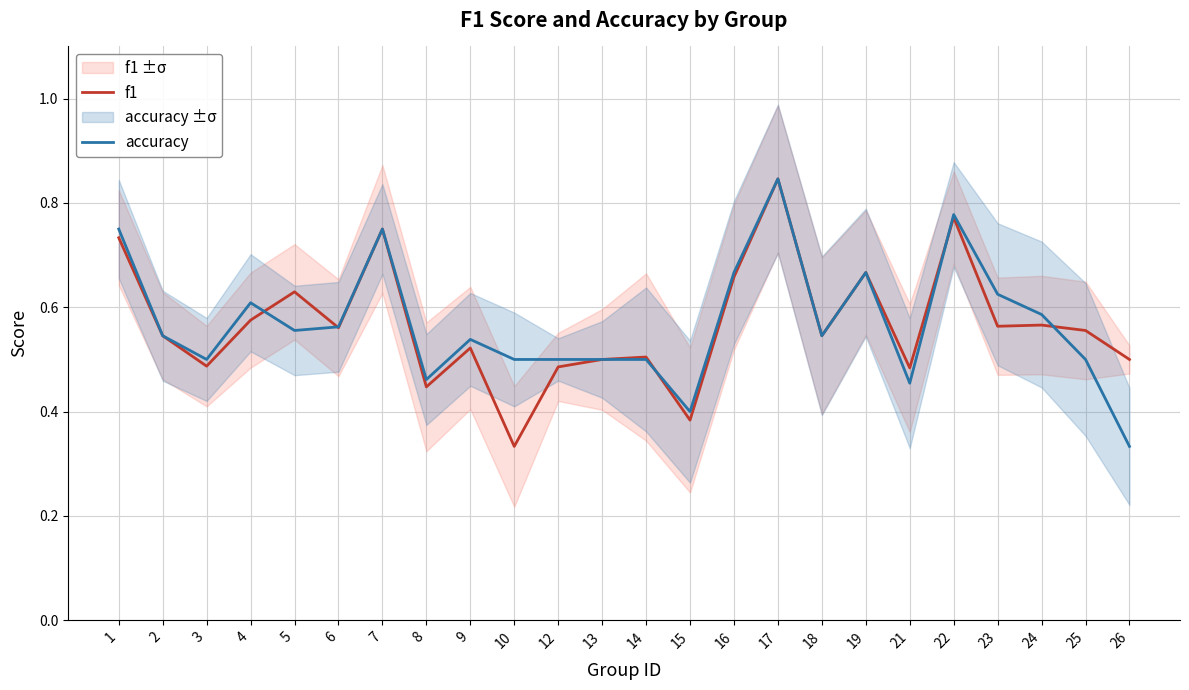

Count the number of categories in the chart.

24